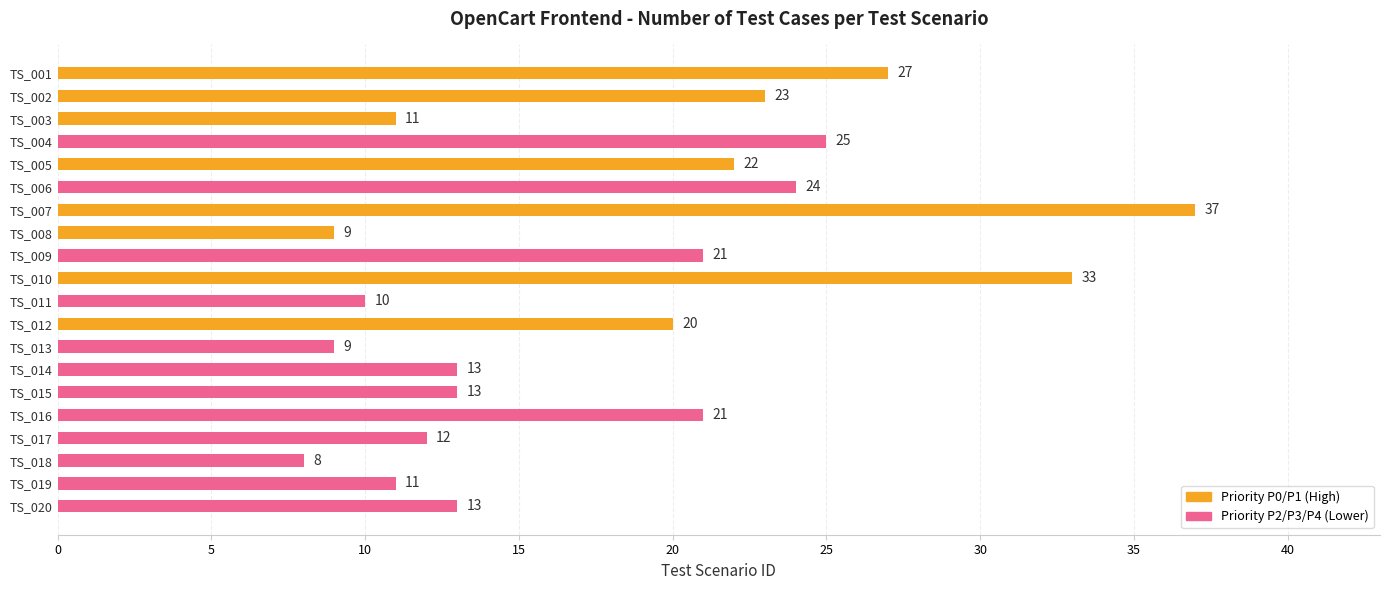

Reading top to bottom, extract all data points from this chart.

27	23	11	25	22	24	37	9	21	33	10	20	9	13	13	21	12	8	11	13